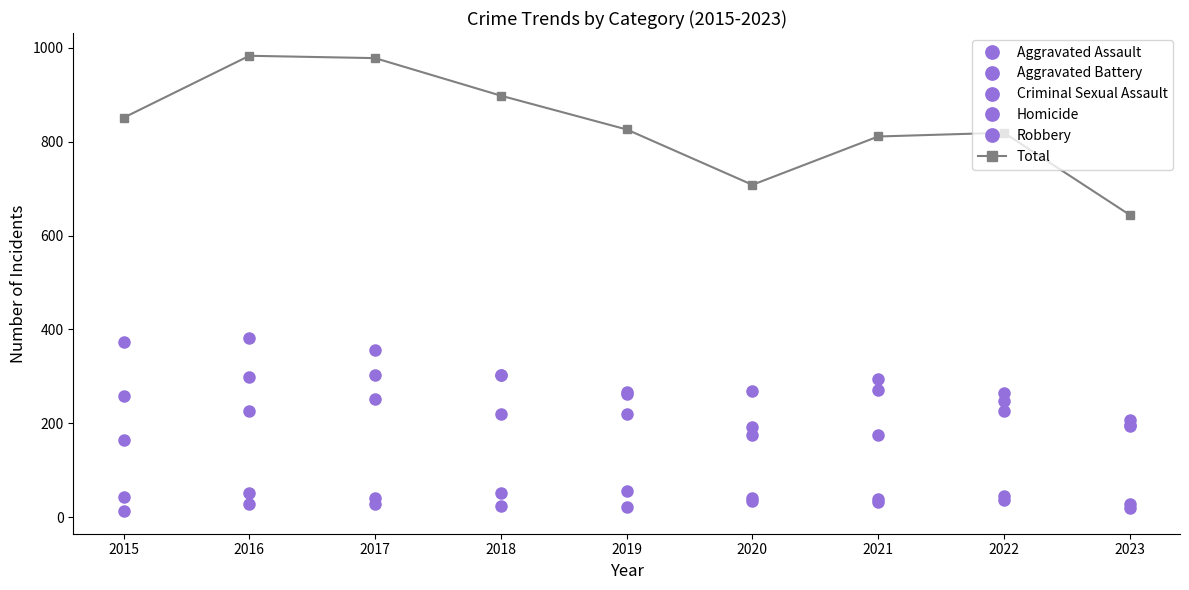

What is the difference between the maximum and minimum values in the Criminal Sexual Assault series?

28